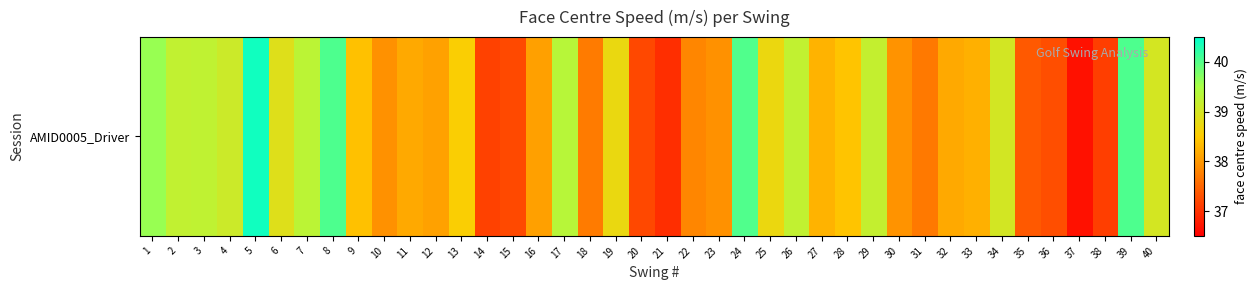

What is the greatest value displayed?

40.4